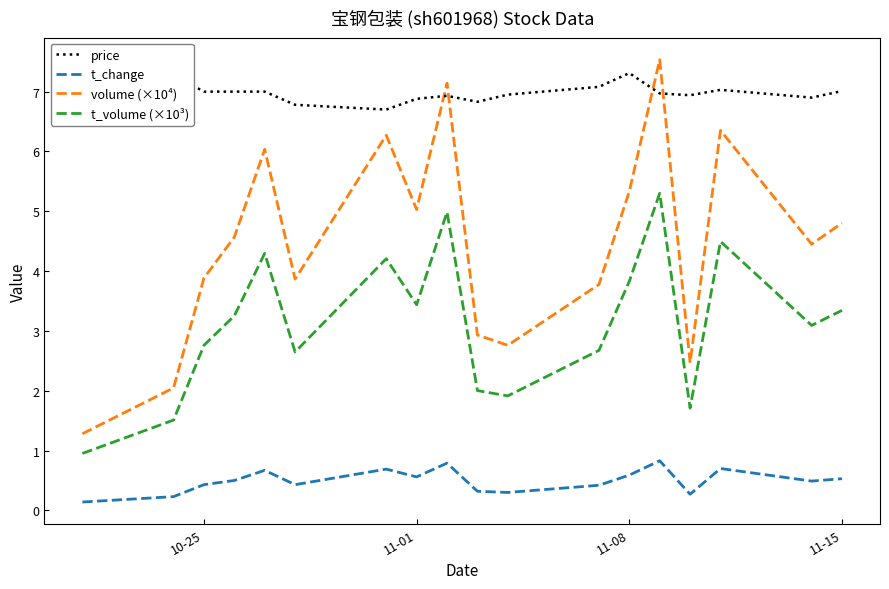

True or false: volume (×10⁴) and t_change intersect in this chart.

False